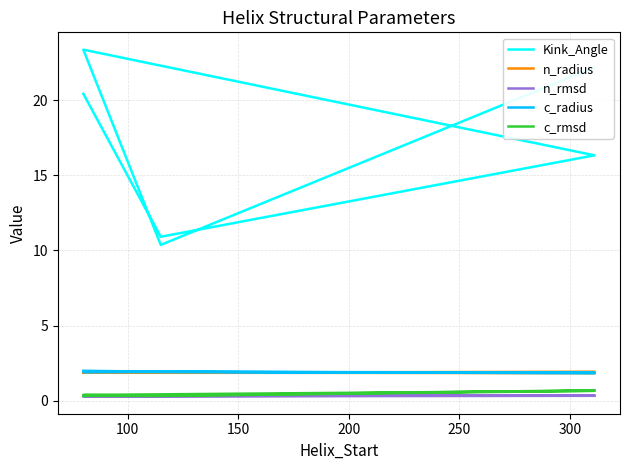

True or false: c_radius has more than 0 points higher than both neighbors.

True